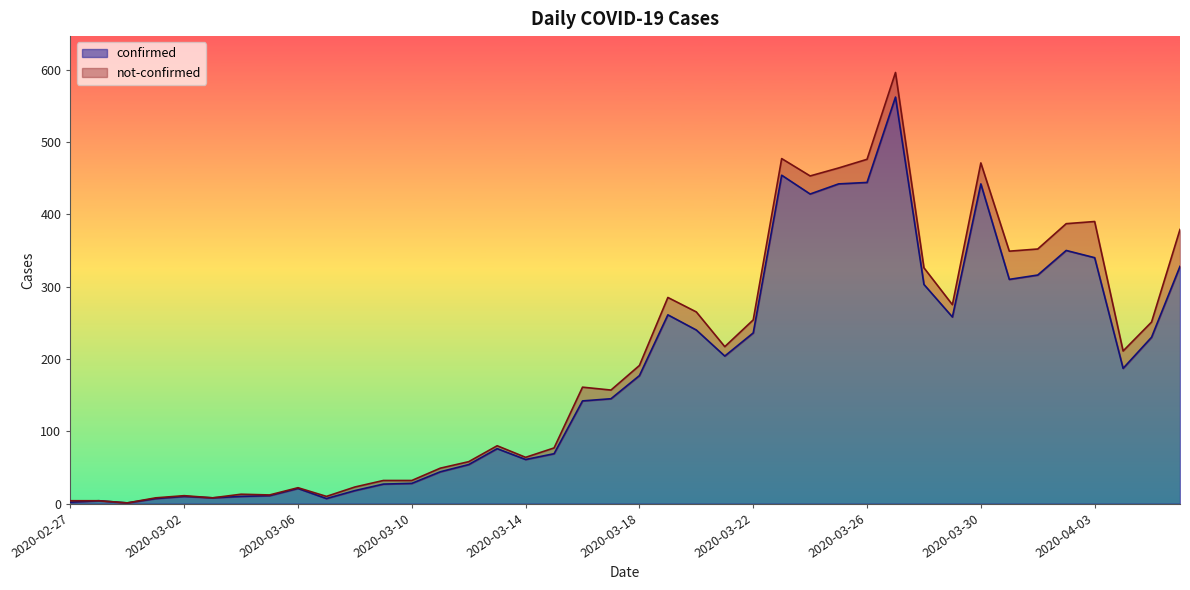

What is the difference between the maximum and minimum values?

561